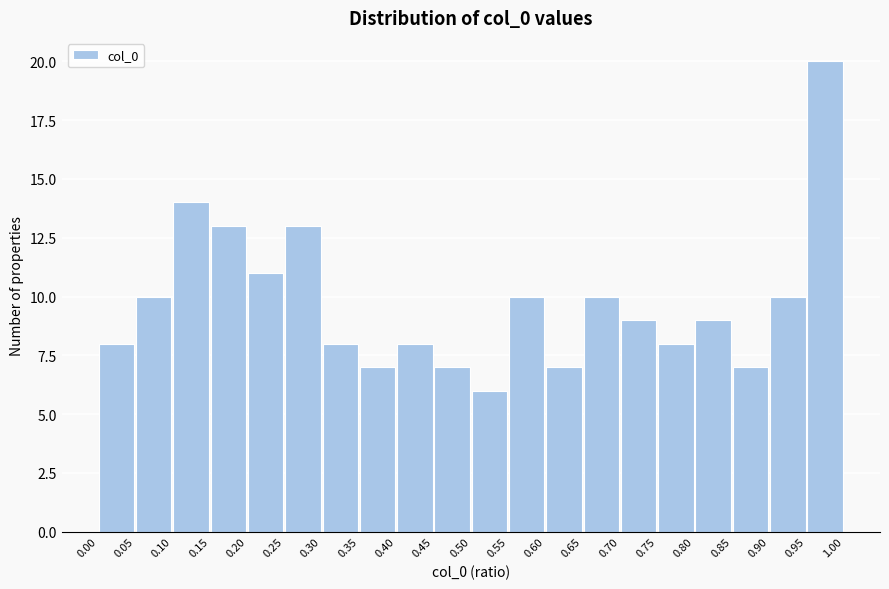

Which range on the x-axis has the tallest bar?

0.95 to 1.00